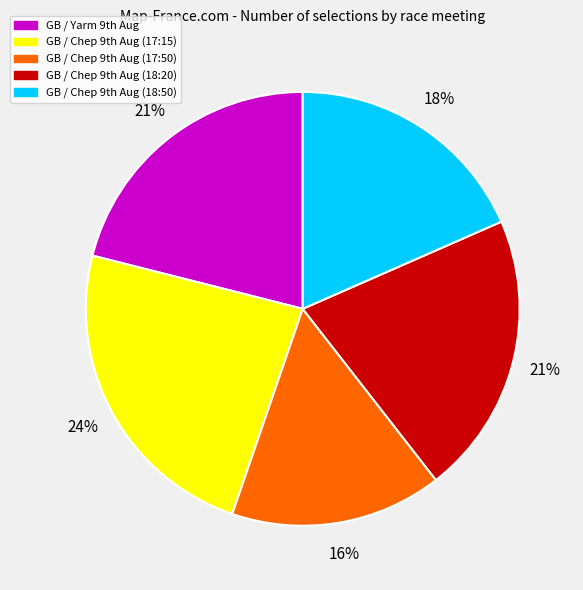

Which slice is the largest?

GB / Chep 9th Aug (17:15)